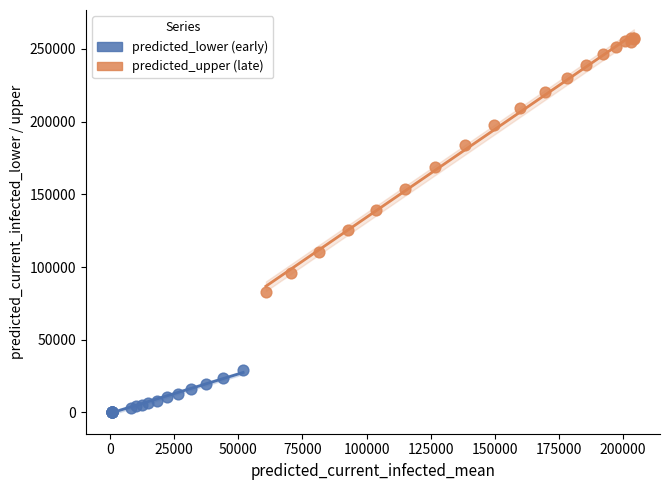

What are all the series names shown in the legend?

predicted_lower (early), predicted_upper (late)